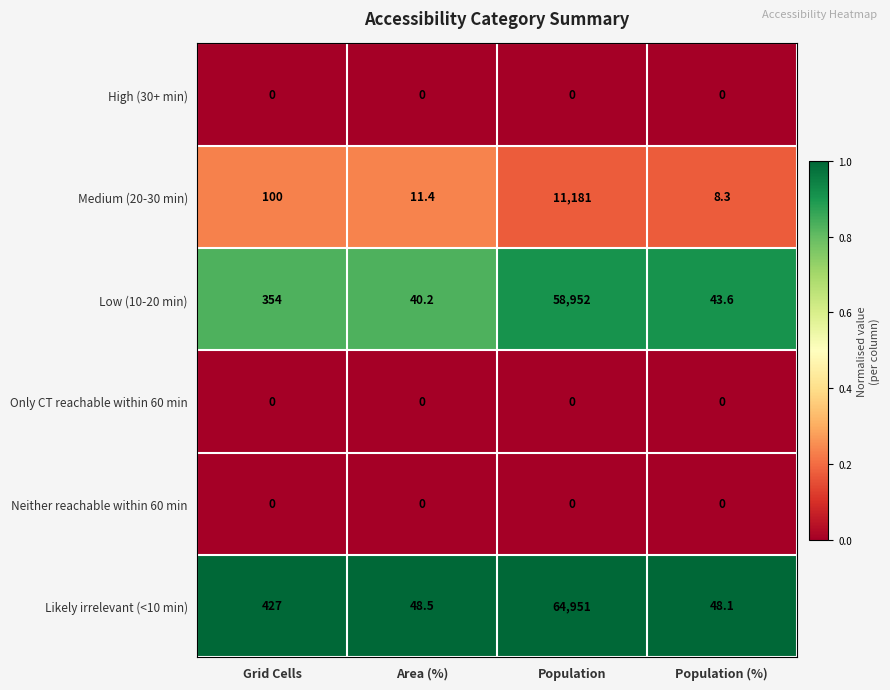

Which series has the widest spread of values?

Likely irrelevant (<10 min)